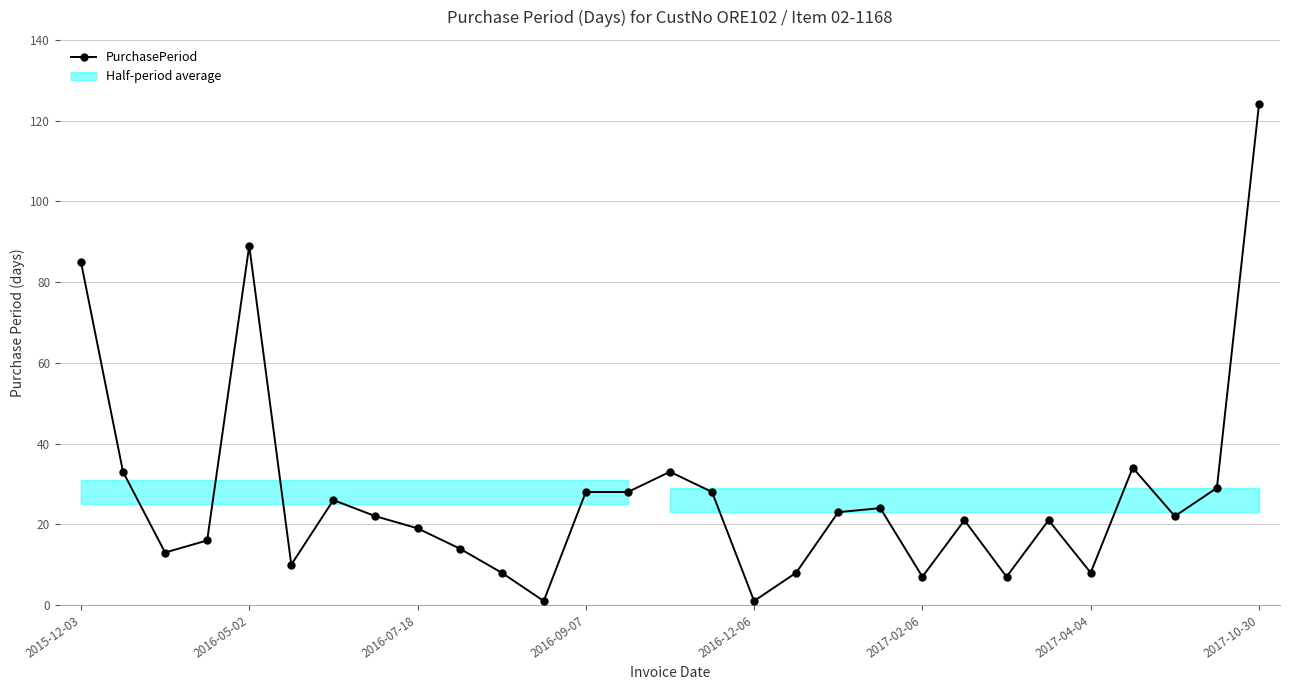

How many data points does each series have?

29